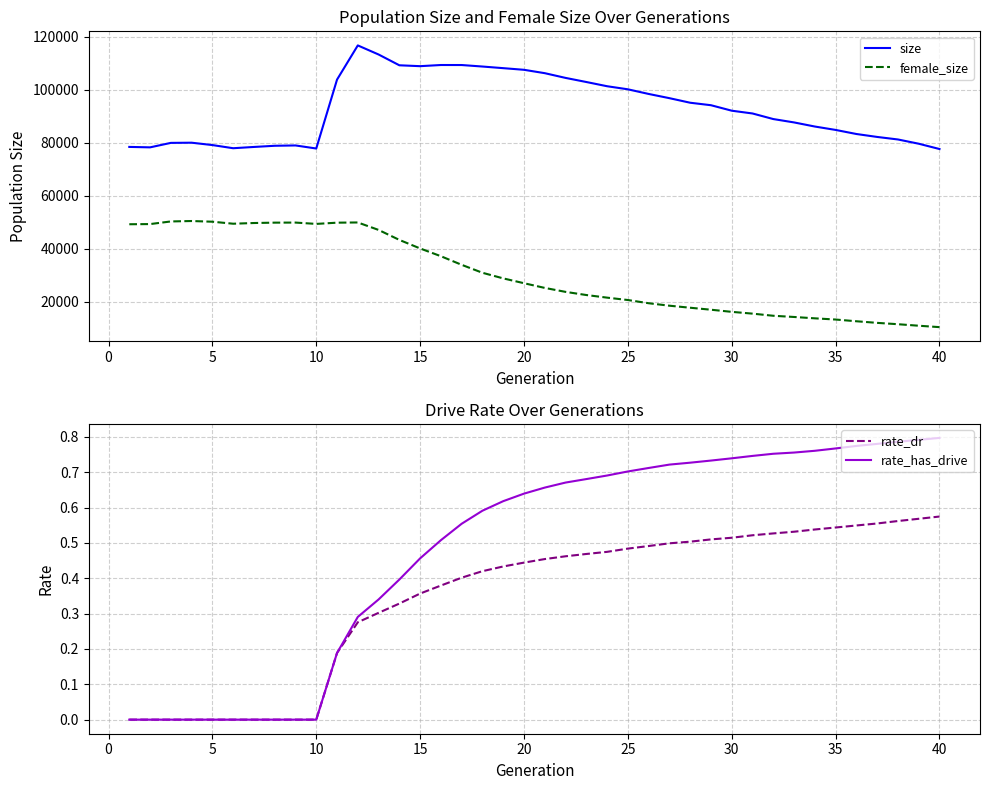

The value of rate_has_drive at 5 is 0.0. True or false?

True